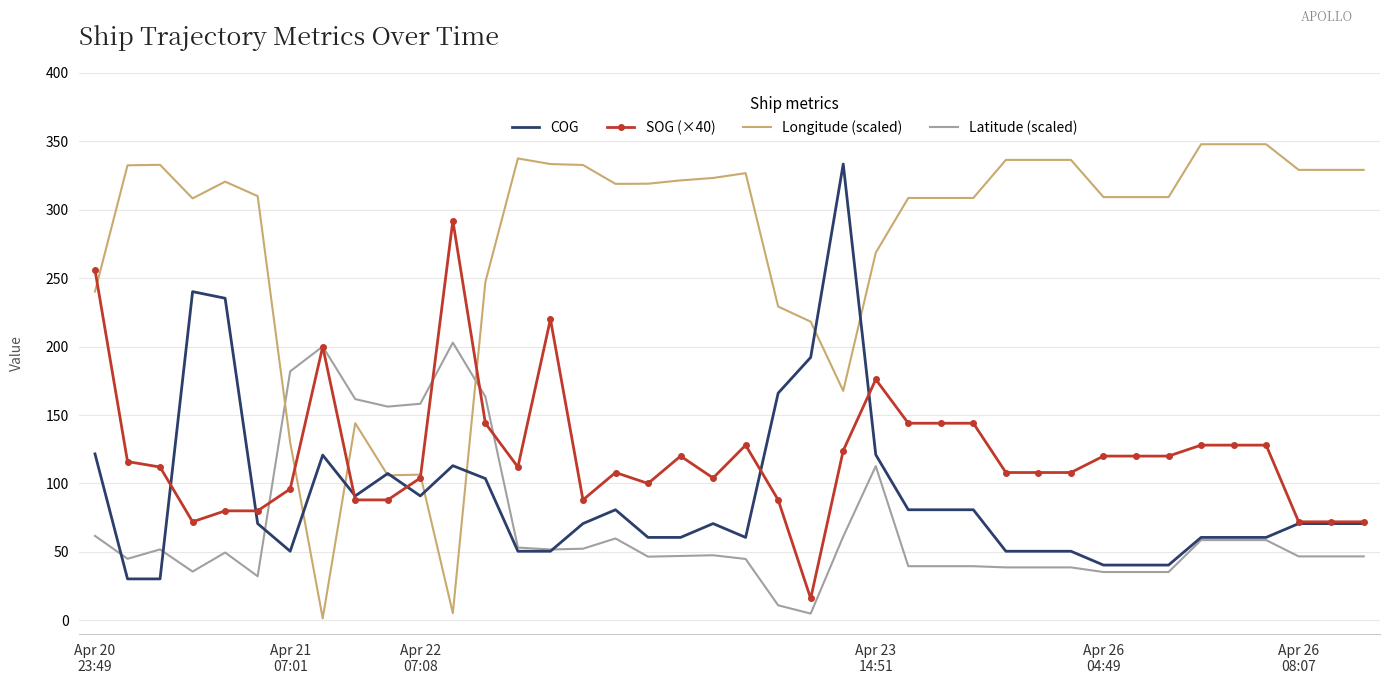

Which series has the largest range (max minus min)?

Longitude (scaled)